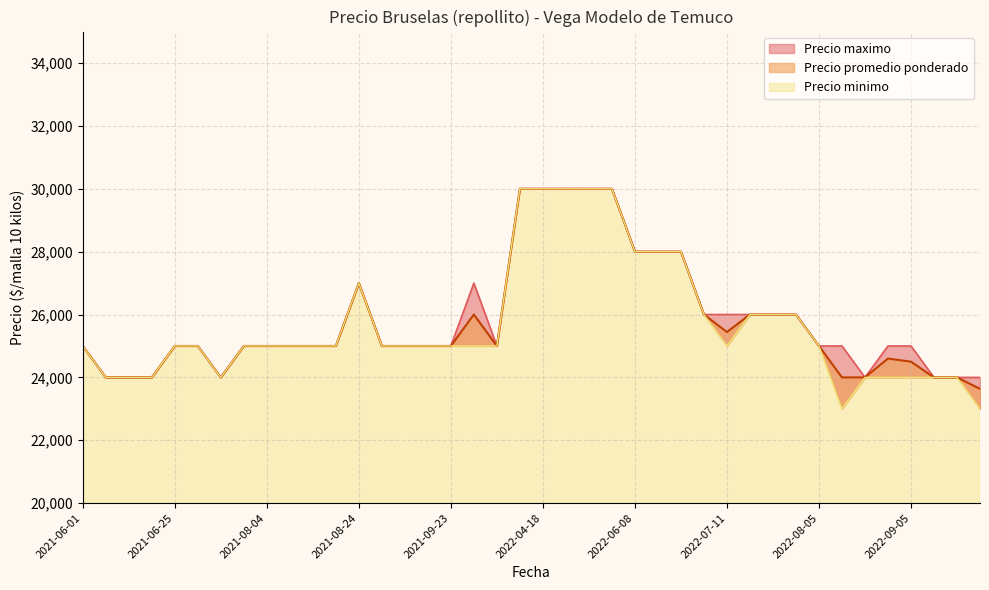

Which series has the largest total across all categories?

Precio maximo